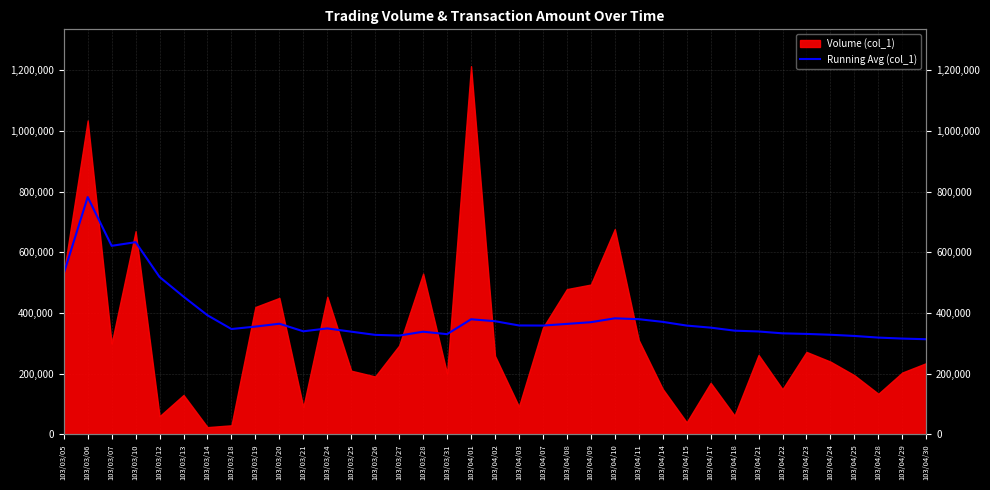

Count the number of categories in the chart.

37